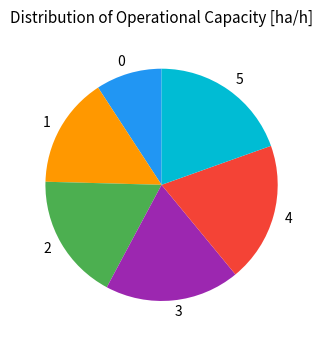

Is there any slice that represents more than half of the pie?

No